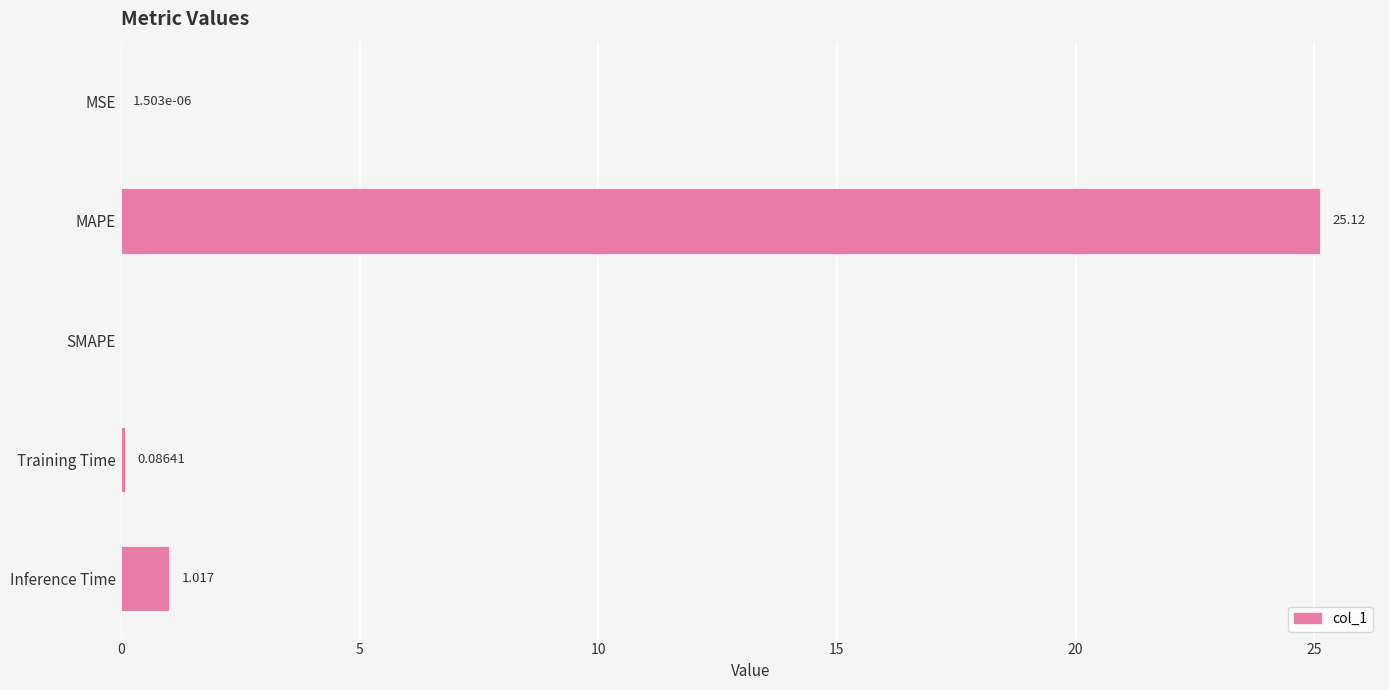

At which category does the chart reach its peak across all series?

MAPE